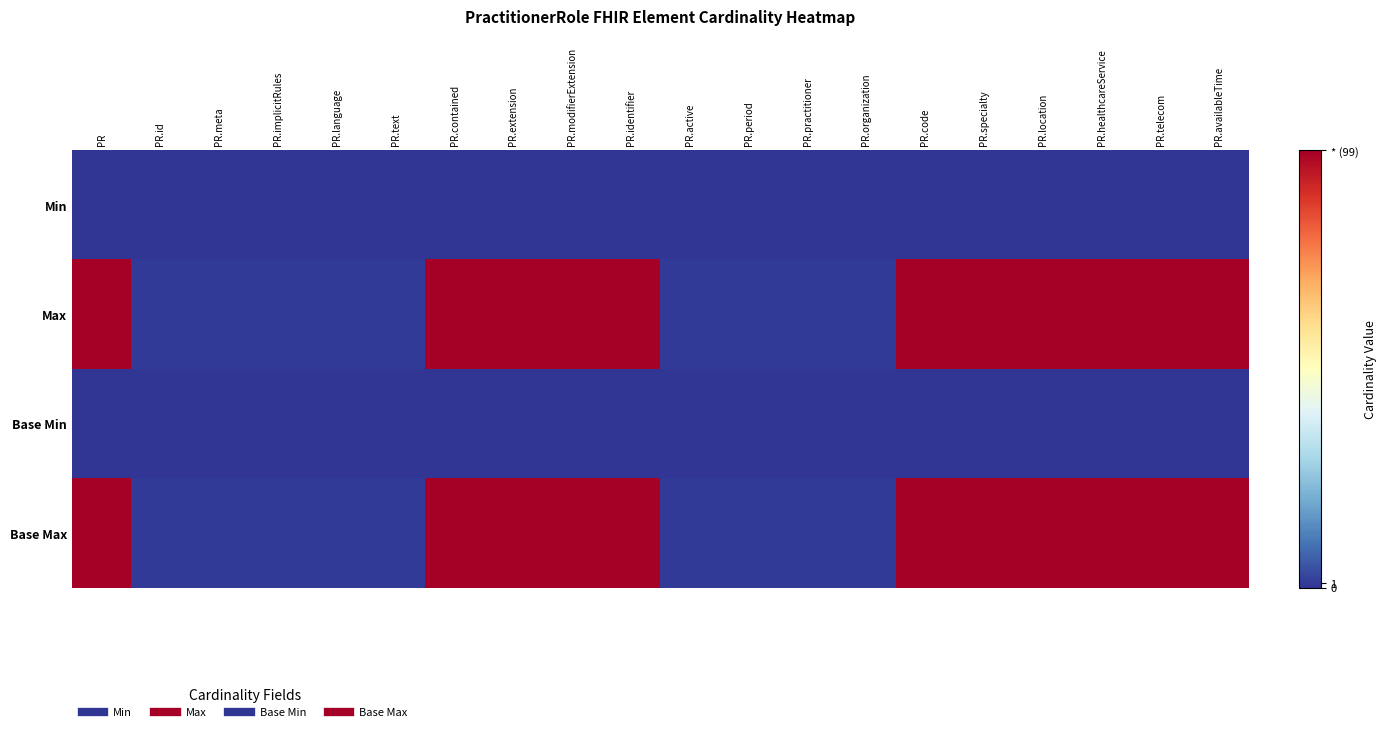

Reading left to right, extract all data points from this chart.

Min: PR=0	PR.id=0	PR.meta=0	PR.implicitRules=0	PR.language=0	PR.text=0	PR.contained=0	PR.extension=0	PR.modifierExtension=0	PR.identifier=0	PR.active=0	PR.period=0	PR.practitioner=0	PR.organization=0	PR.code=0	PR.specialty=0	PR.location=0	PR.healthcareService=0	PR.telecom=0	PR.availableTime=0
Max: PR=99	PR.id=1	PR.meta=1	PR.implicitRules=1	PR.language=1	PR.text=1	PR.contained=99	PR.extension=99	PR.modifierExtension=99	PR.identifier=99	PR.active=1	PR.period=1	PR.practitioner=1	PR.organization=1	PR.code=99	PR.specialty=99	PR.location=99	PR.healthcareService=99	PR.telecom=99	PR.availableTime=99
Base Min: PR=0	PR.id=0	PR.meta=0	PR.implicitRules=0	PR.language=0	PR.text=0	PR.contained=0	PR.extension=0	PR.modifierExtension=0	PR.identifier=0	PR.active=0	PR.period=0	PR.practitioner=0	PR.organization=0	PR.code=0	PR.specialty=0	PR.location=0	PR.healthcareService=0	PR.telecom=0	PR.availableTime=0
Base Max: PR=99	PR.id=1	PR.meta=1	PR.implicitRules=1	PR.language=1	PR.text=1	PR.contained=99	PR.extension=99	PR.modifierExtension=99	PR.identifier=99	PR.active=1	PR.period=1	PR.practitioner=1	PR.organization=1	PR.code=99	PR.specialty=99	PR.location=99	PR.healthcareService=99	PR.telecom=99	PR.availableTime=99